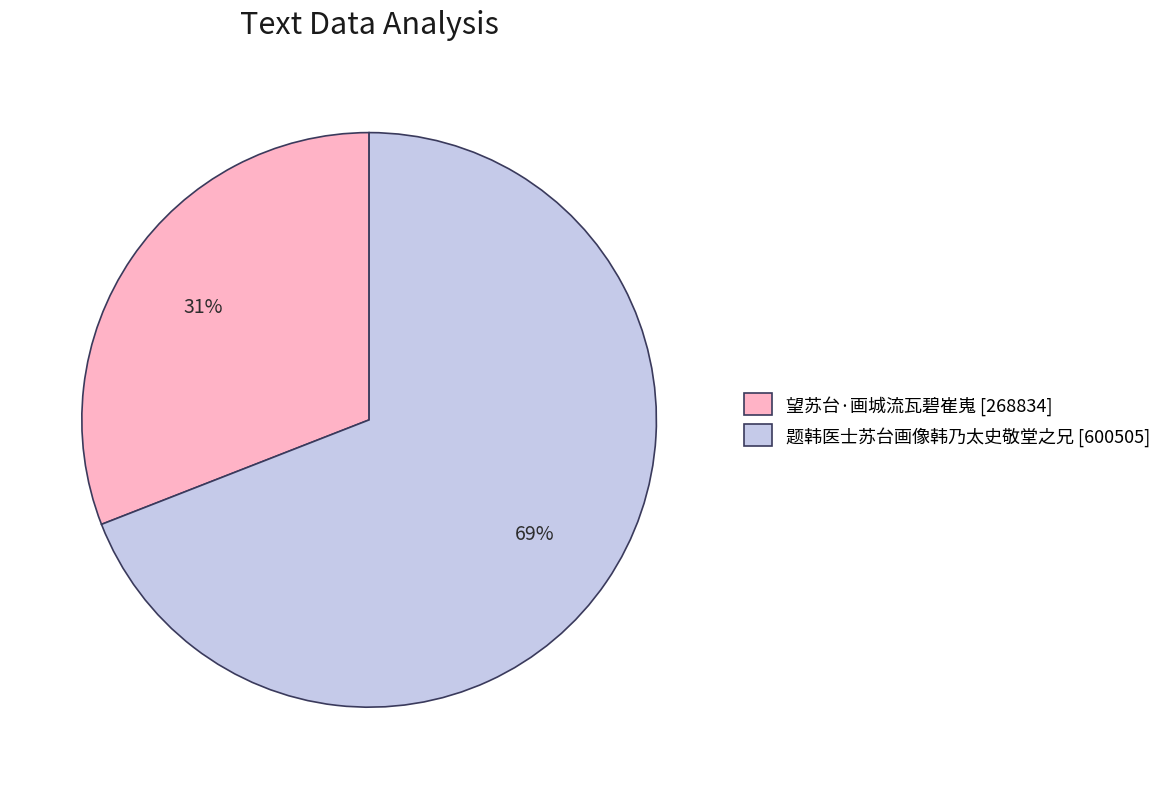

Is there a majority slice in this chart?

Yes